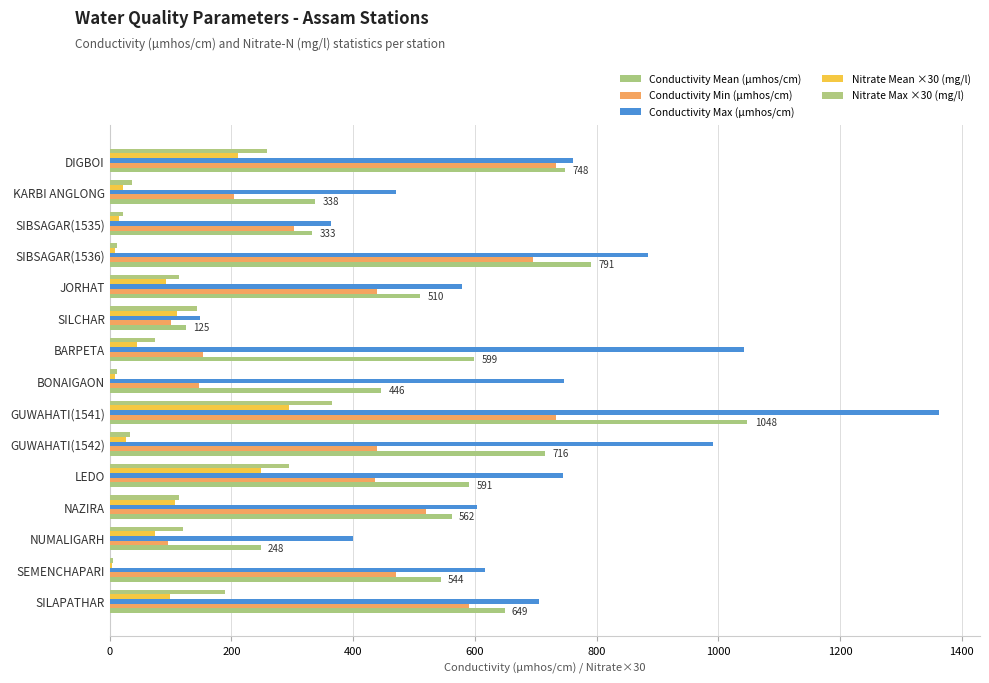

What is the sum of all Nitrate Max ×30 (mg/l) values?

1794.0